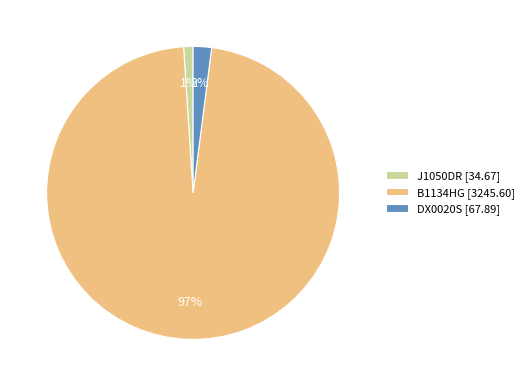

To the nearest percent, what percentage of the pie is J1050DR?

1%